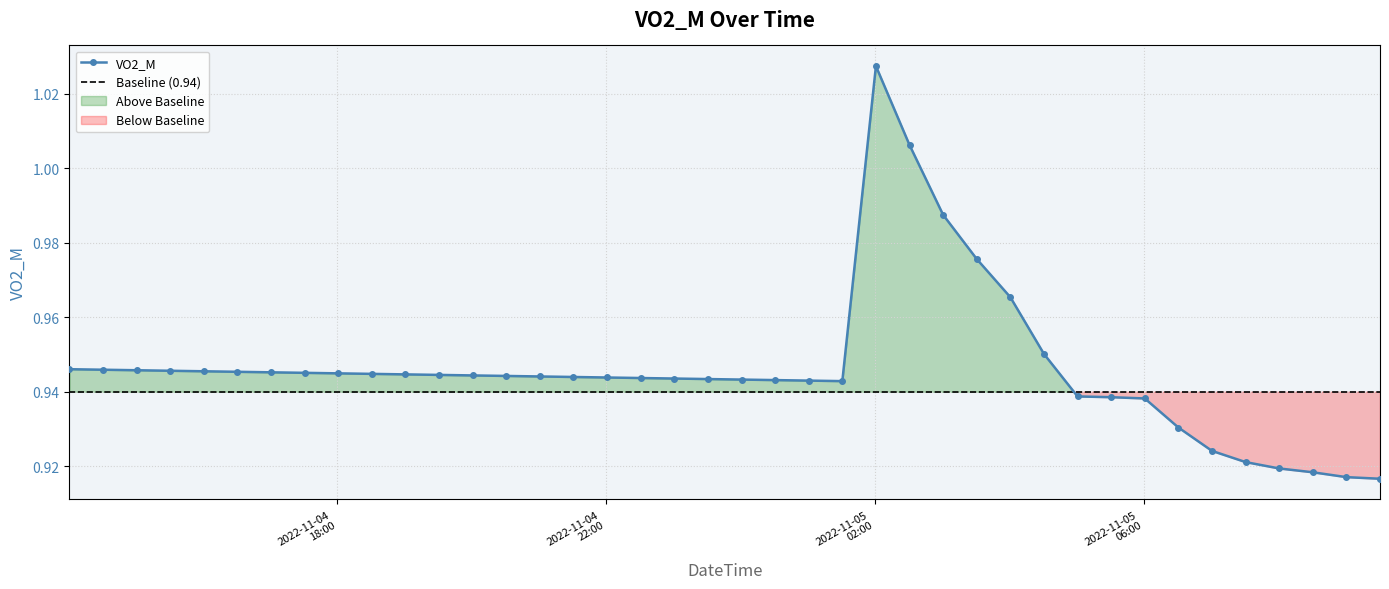

What is the average value?

0.9